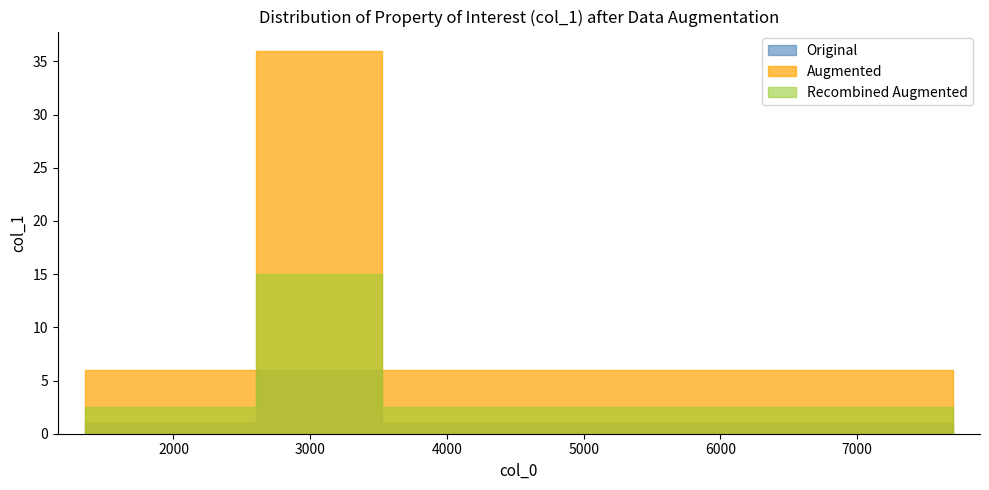

How many values in the Original series exceed 1?

1